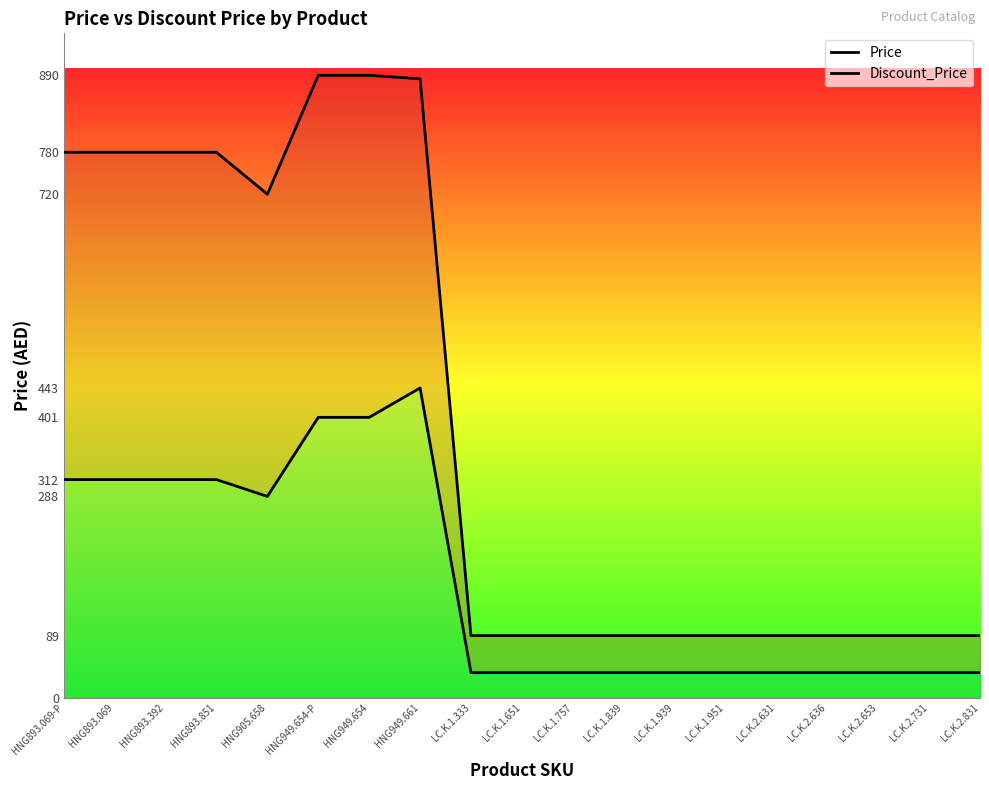

List the labels in order of Discount_Price value, smallest first.

LC.K.1.333, LC.K.1.651, LC.K.1.757, LC.K.1.839, LC.K.1.939, LC.K.1.951, LC.K.2.631, LC.K.2.636, LC.K.2.653, LC.K.2.731, LC.K.2.831, HNG905.658, HNG893.069-P, HNG893.069, HNG893.392, HNG893.851, HNG949.654-P, HNG949.654, HNG949.661